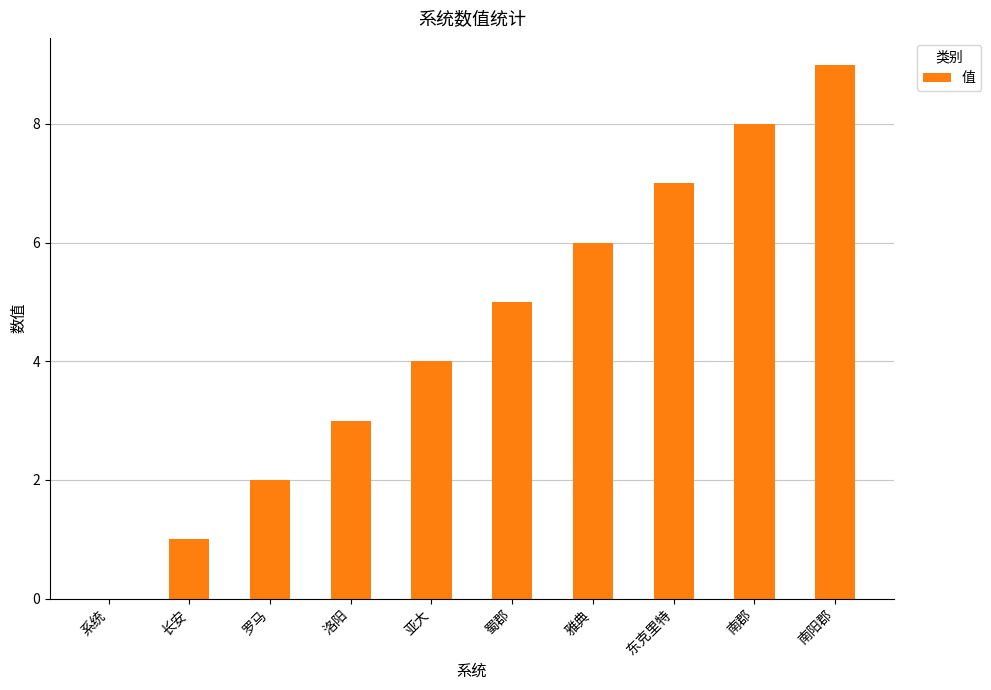

What is the ratio of the value at 罗马 to the value at 雅典?

0.3